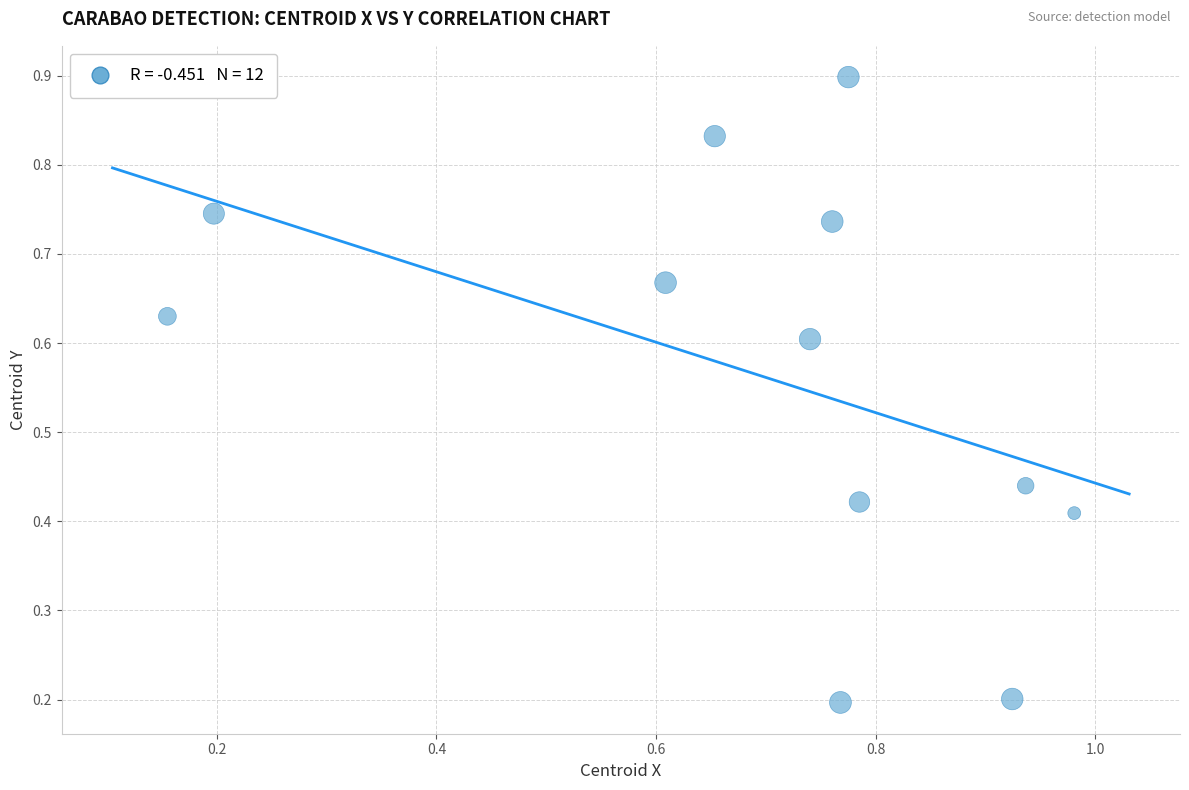

How many data points are displayed?

12